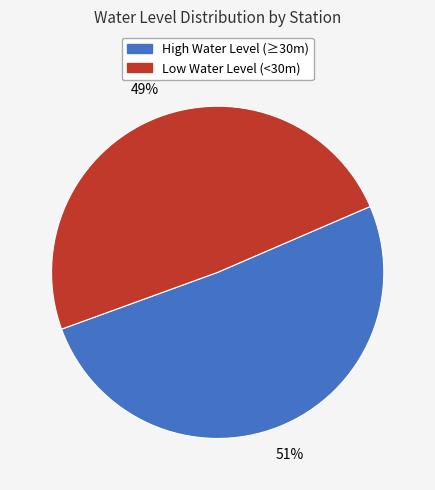

To the nearest percent, what is the average slice percentage?

50%